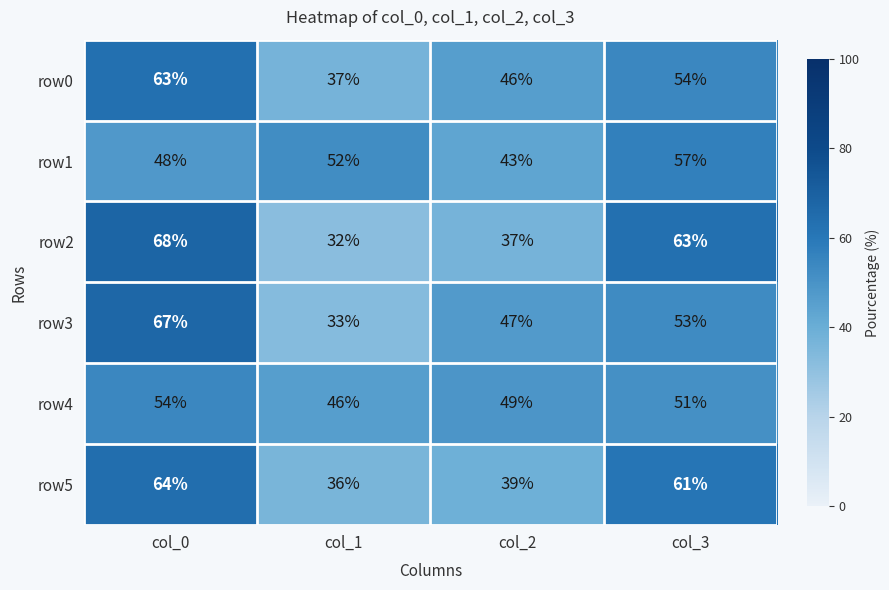

What is the difference between the row1 values at col_1 and col_3?

5